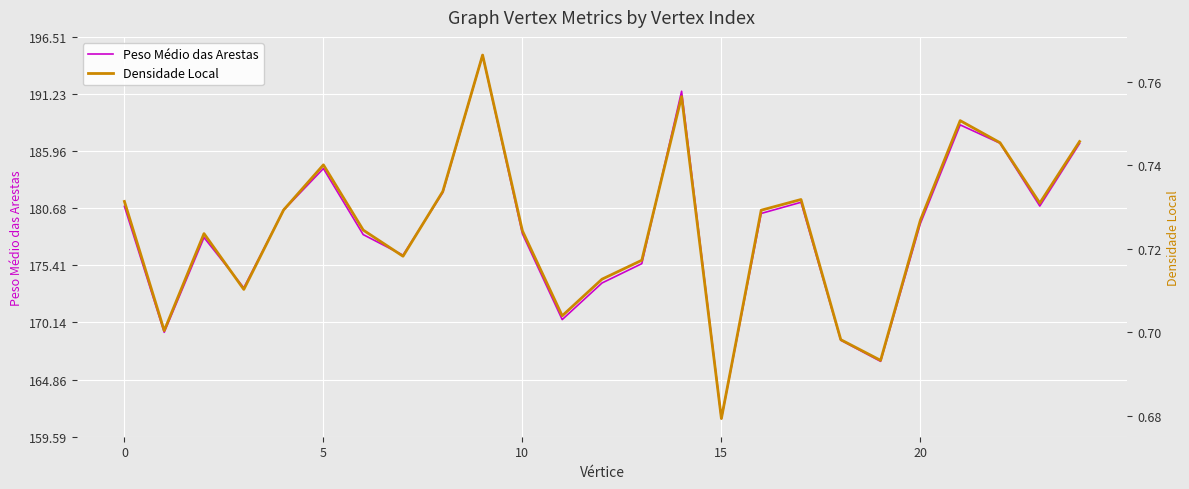

True or false: Densidade Local and Peso Médio das Arestas cross at least once.

False